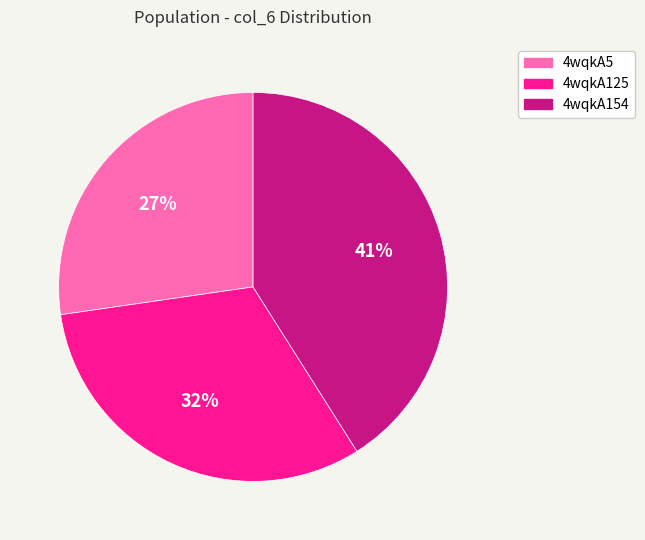

How many segments does this pie chart have?

3